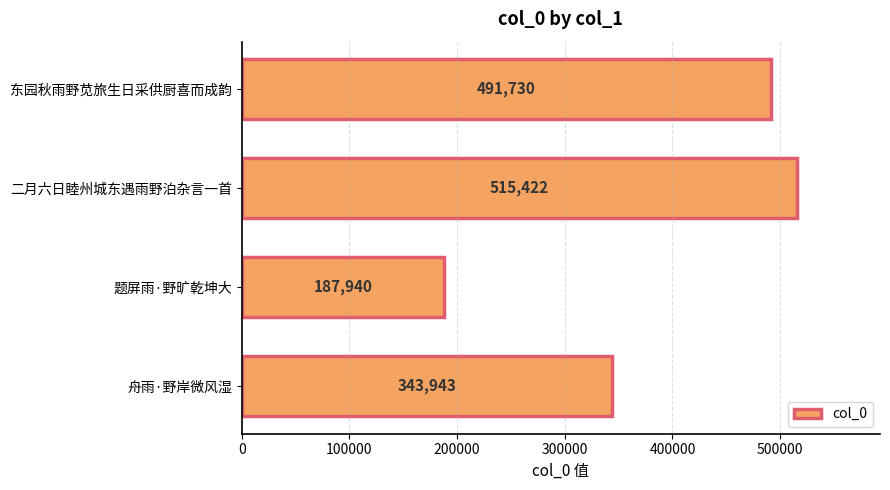

What is the label of the 4th bar from the bottom?

东园秋雨野苋旅生日采供厨喜而成韵